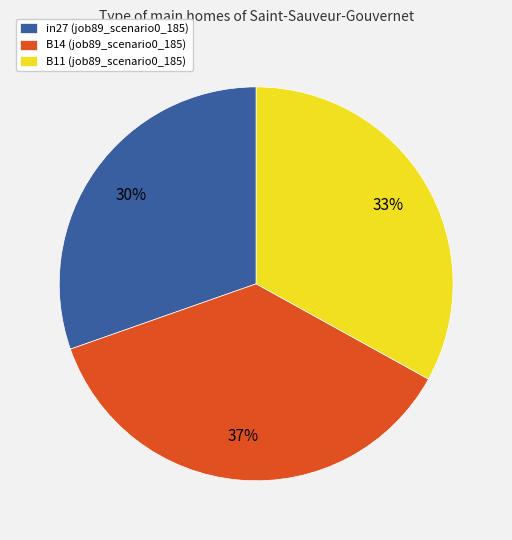

To the nearest percent, what percentage of the pie is in27?

30%